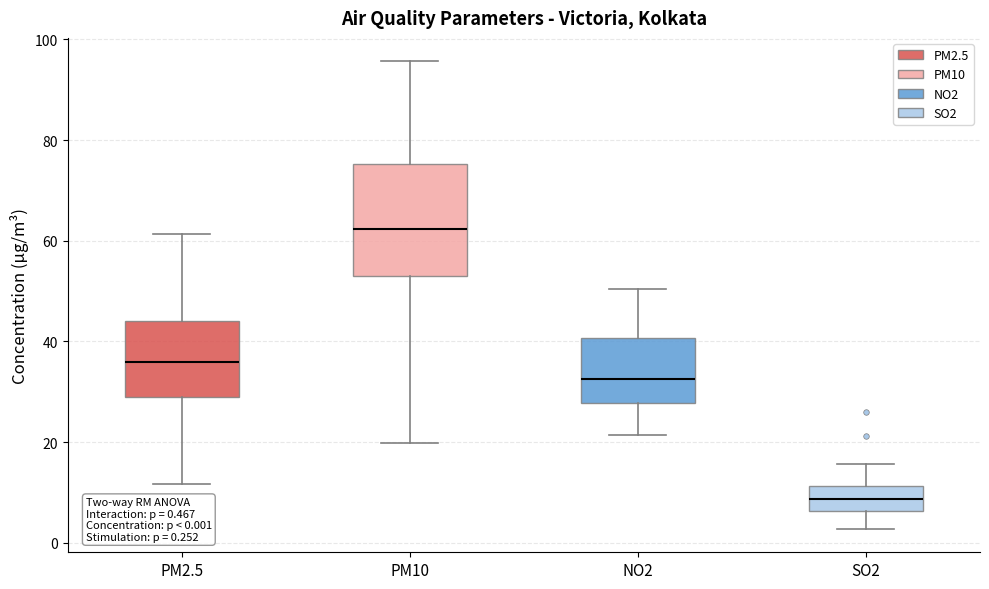

Which box has the lowest median line?

SO2